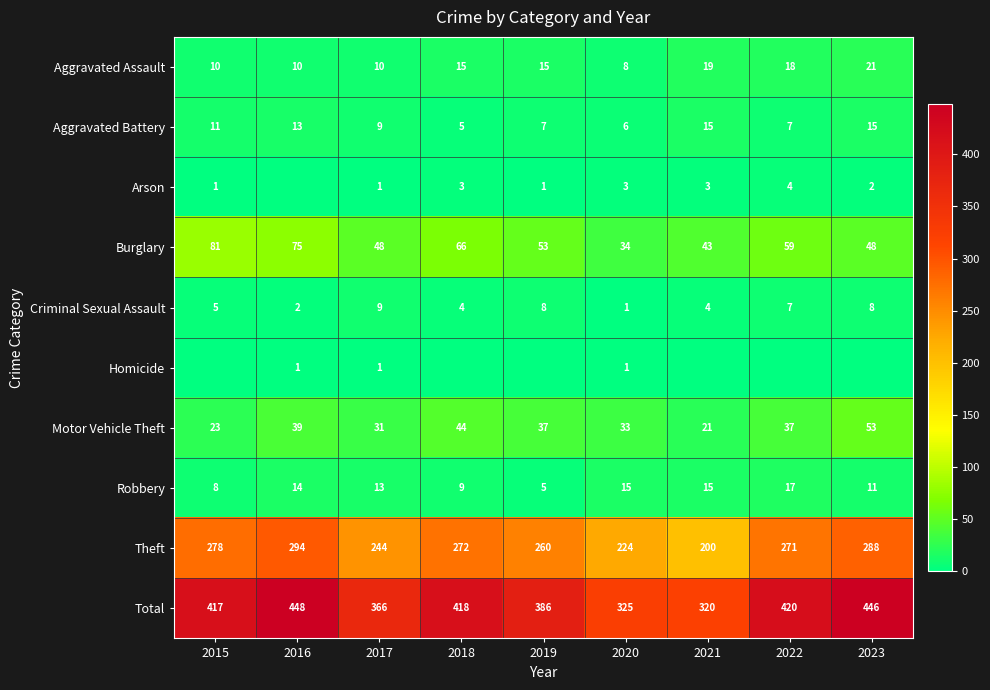

What is the sum of the Robbery values at 2017 and 2020?

28